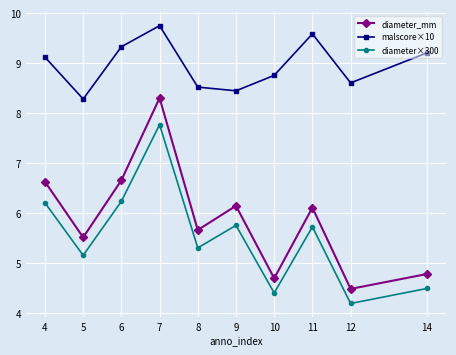

Reading left to right, what are all the values shown in this chart?

diameter_mm: 6.6	5.5	6.7	8.3	5.7	6.1	4.7	6.1	4.5	4.8
malscore×10: 9.1	8.3	9.3	9.7	8.5	8.4	8.8	9.6	8.6	9.2
diameter×300: 6.2	5.2	6.2	7.8	5.3	5.8	4.4	5.7	4.2	4.5